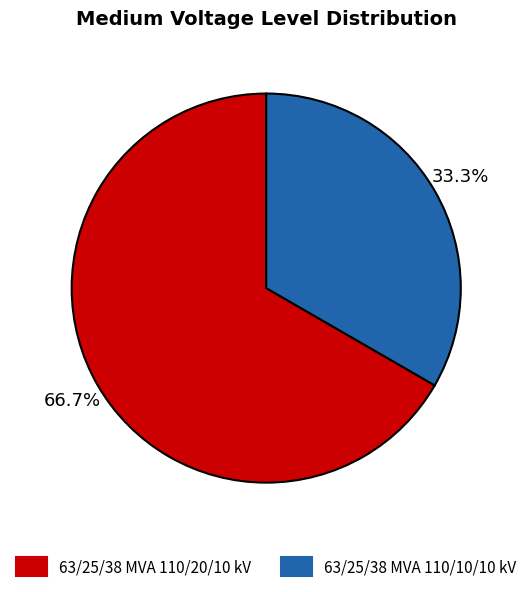

To the nearest percent, what percentage of the pie is 63/25/38 MVA 110/10/10 kV?

33%